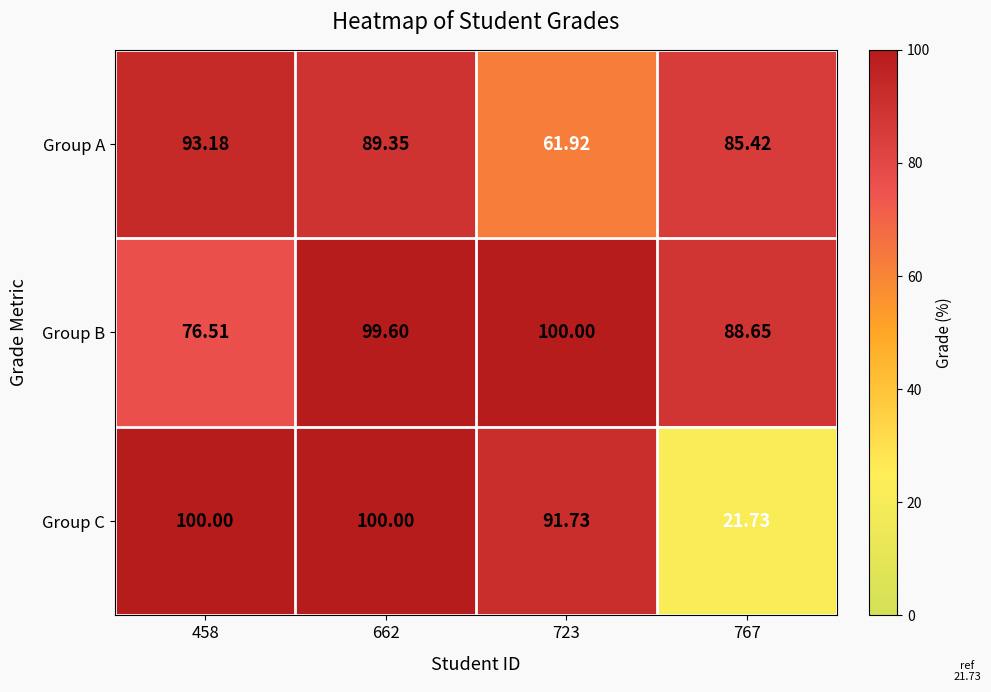

Which series has the largest total across all categories?

Group B